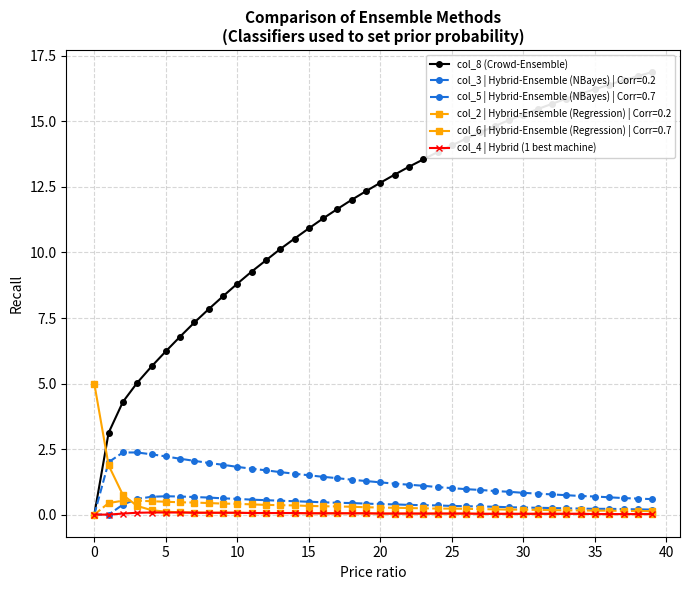

What is the difference between the col_4 | Hybrid (1 best machine) values at 35 and 10?

0.1